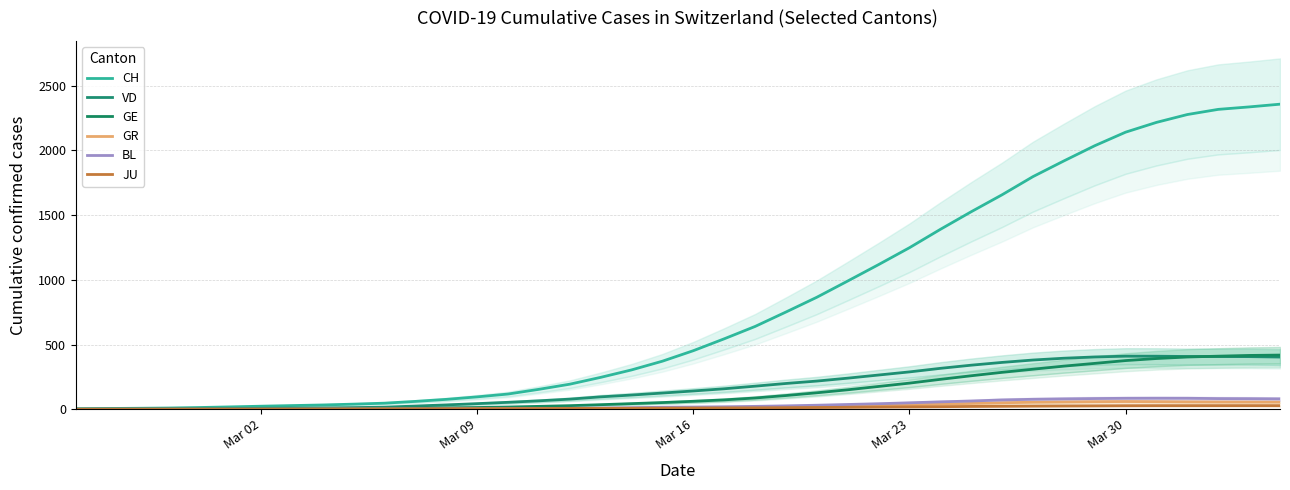

Which label corresponds to the smallest value in the chart?

Mar 02